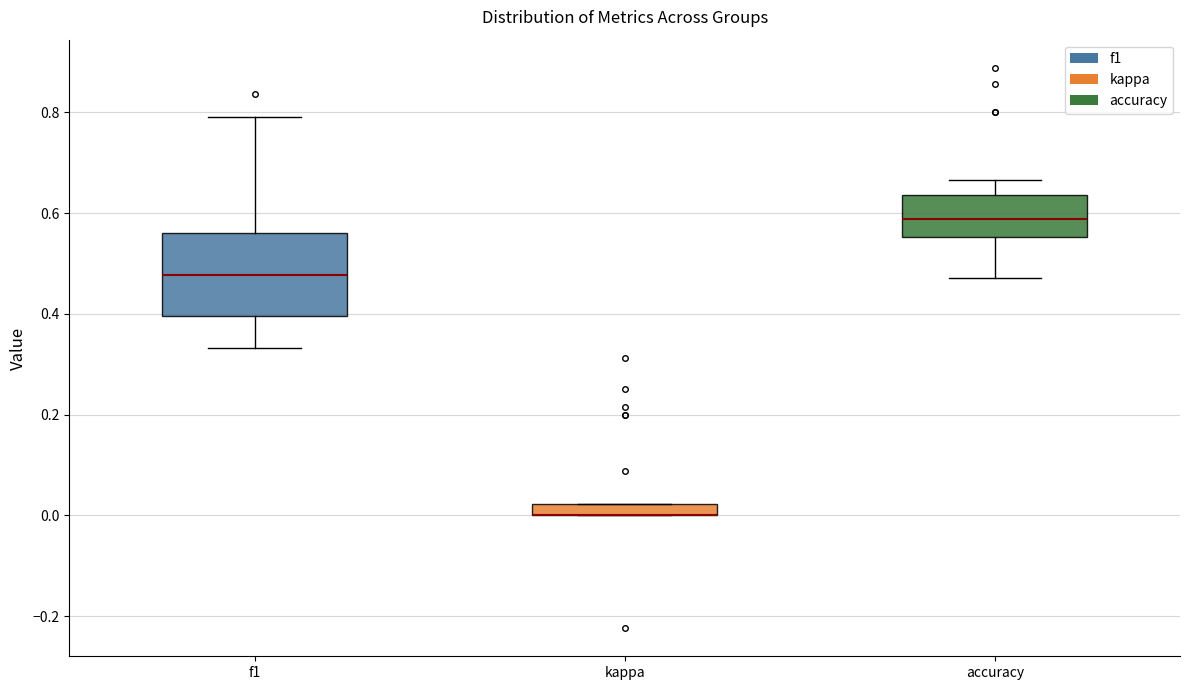

Where is the lower edge of the box for f1 on the y-axis? The values are not printed on the chart, so give them approximately, as read against the axis.

0.40